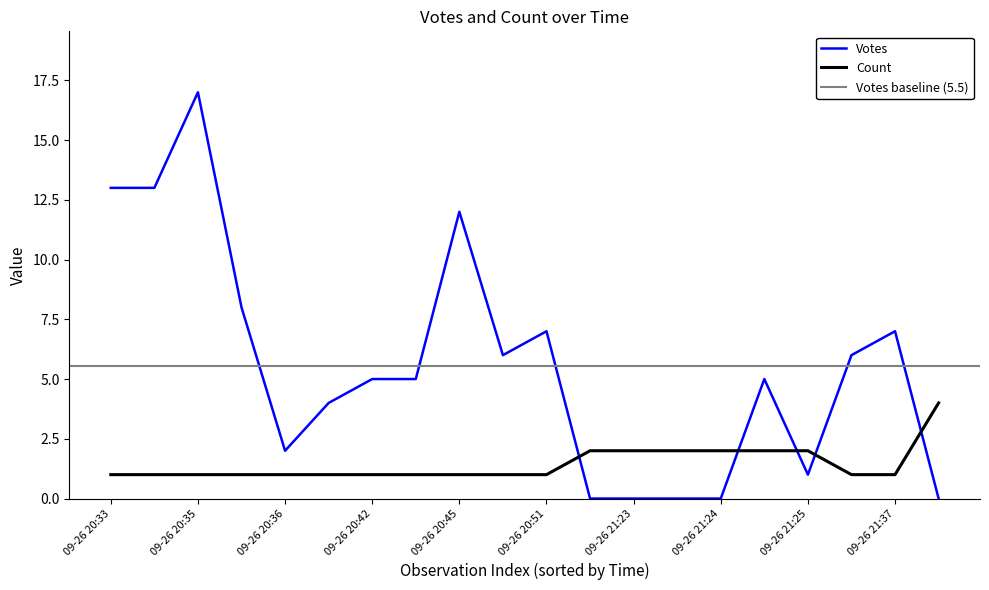

How many times do Count and Votes cross each other?

5